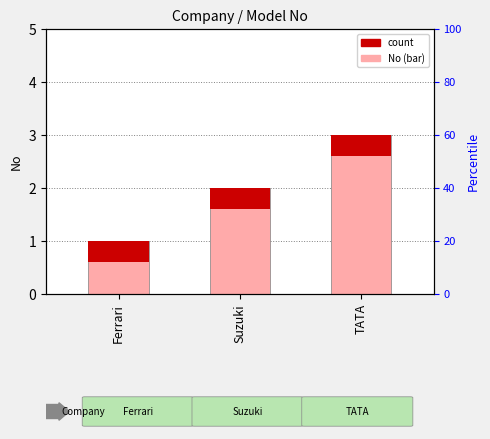

How many bars are there in total?

6